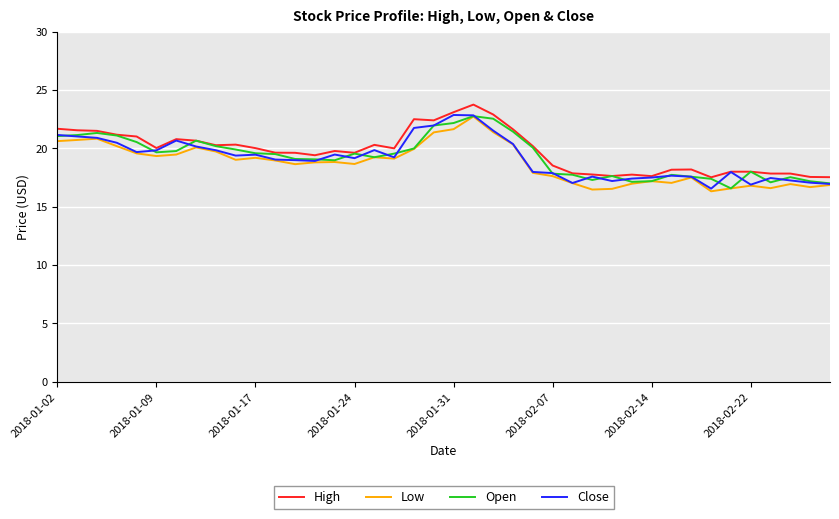

Does the chart display data point markers on the line(s)?

No